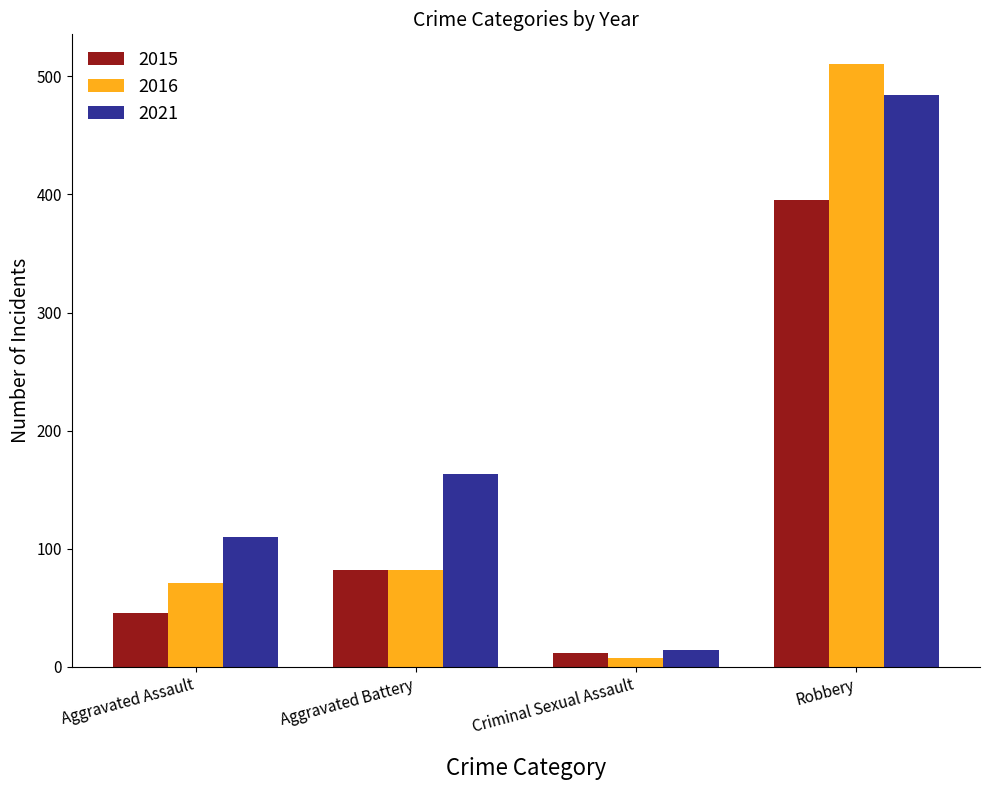

List the series in order of their overall mean, highest first.

2021, 2016, 2015